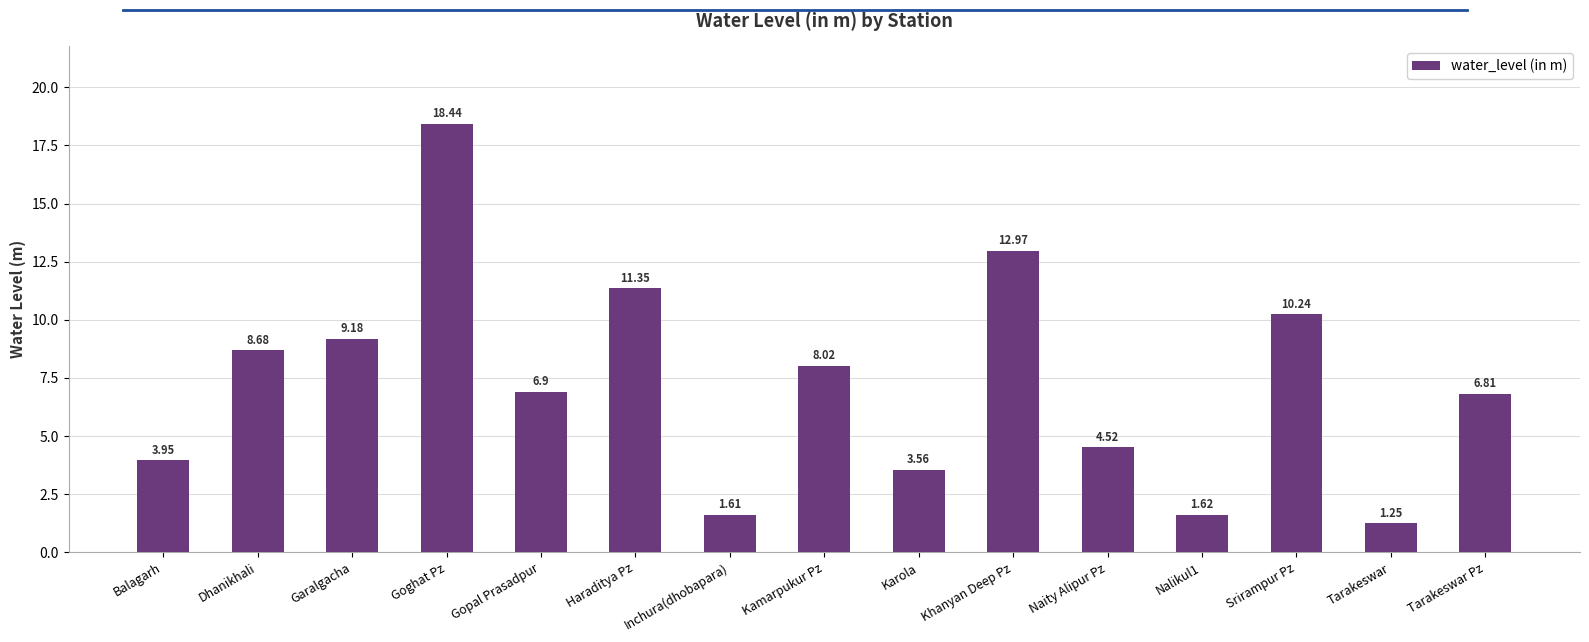

Where is the data nearest to the value 9?

Garalgacha